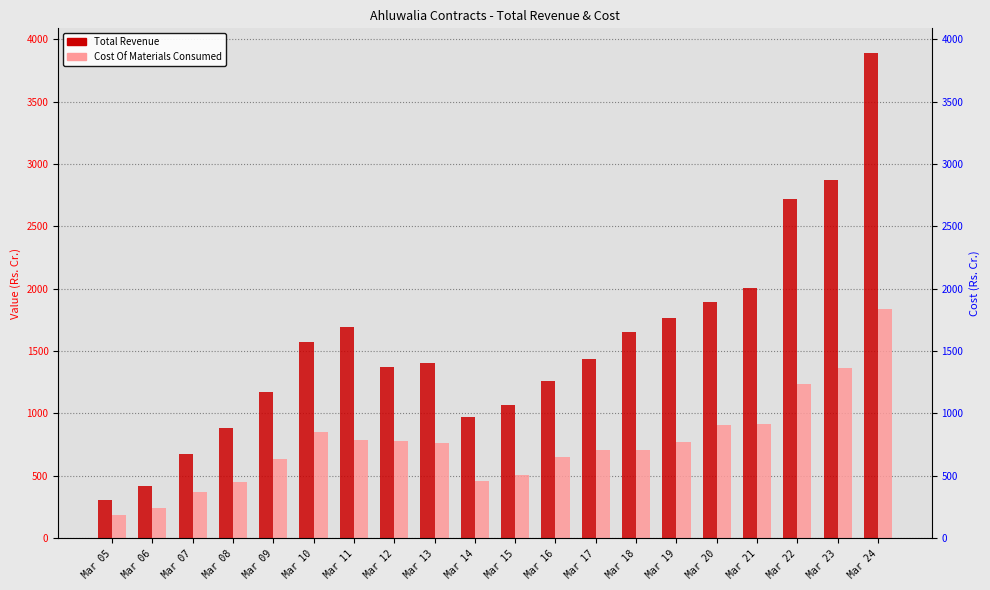

What is the difference between the second highest and second lowest values in the Cost Of Materials Consumed series?

1117.6